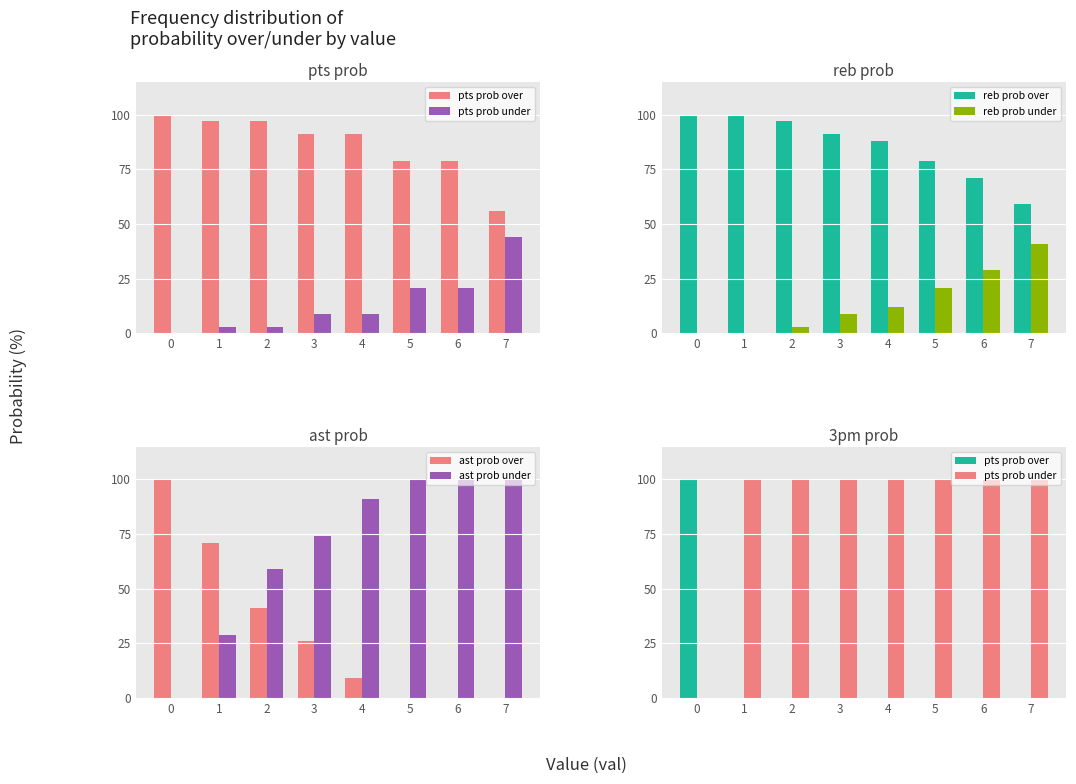

What are all the series names shown in the legend?

pts prob over, pts prob under, reb prob over, reb prob under, ast prob over, ast prob under